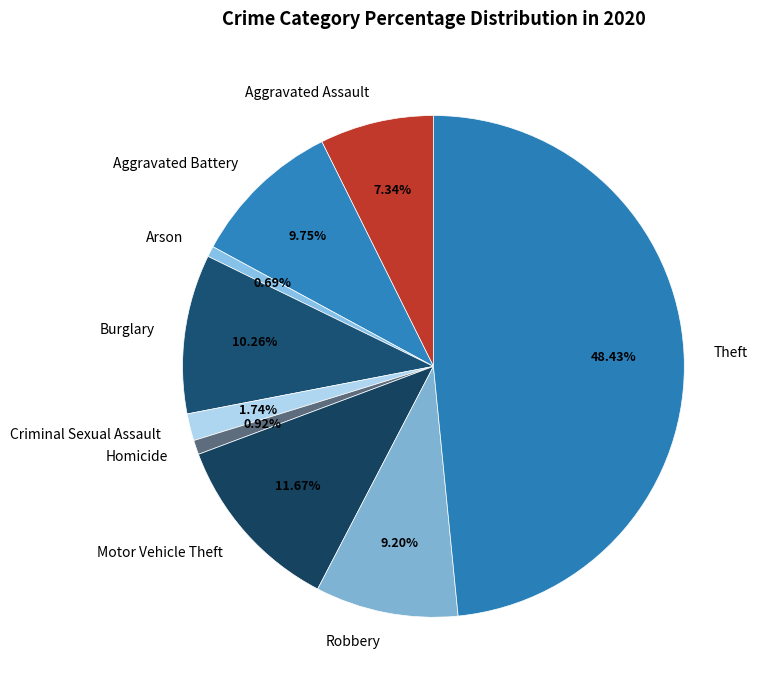

Which slice is the largest?

Theft